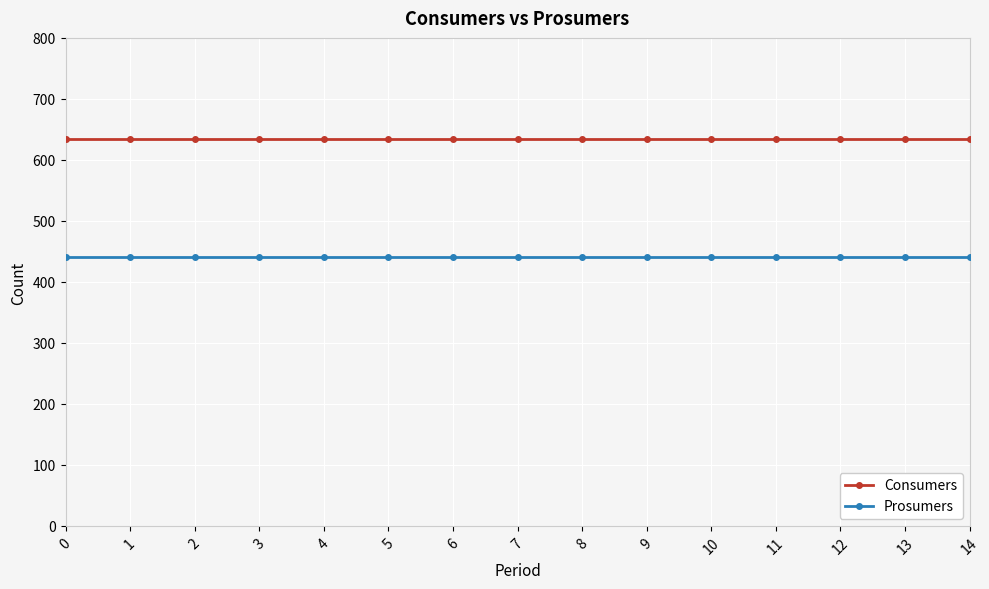

Is it true that Prosumers equals 440 at 4?

True